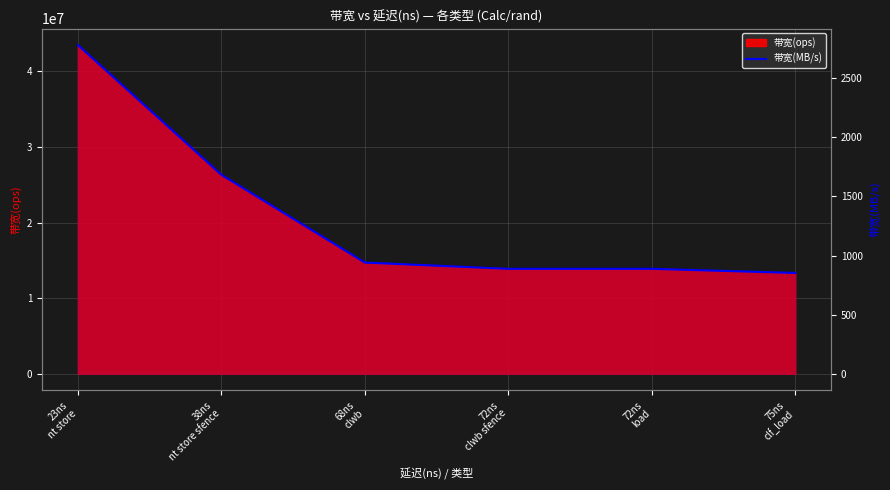

What is the approximate value at 23ns
nt store, to the nearest 50?

2800